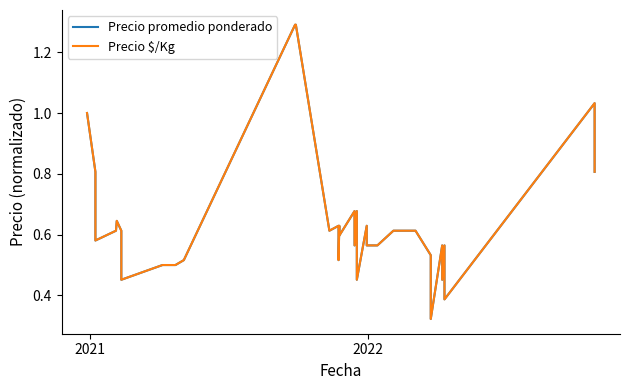

Does the chart display data point markers on the line(s)?

No